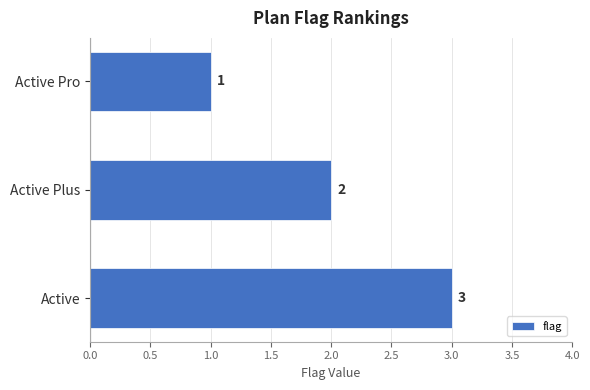

How many values are between 1 and 3?

3